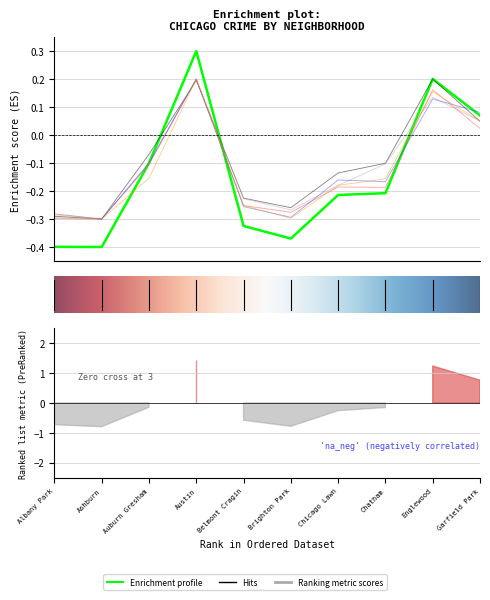

Rank the categories by 2017 value from lowest to highest.

Ashburn, Albany Park, Brighton Park, Belmont Cragin, Chicago Lawn, Chatham, Auburn Gresham, Garfield Park, Englewood, Austin